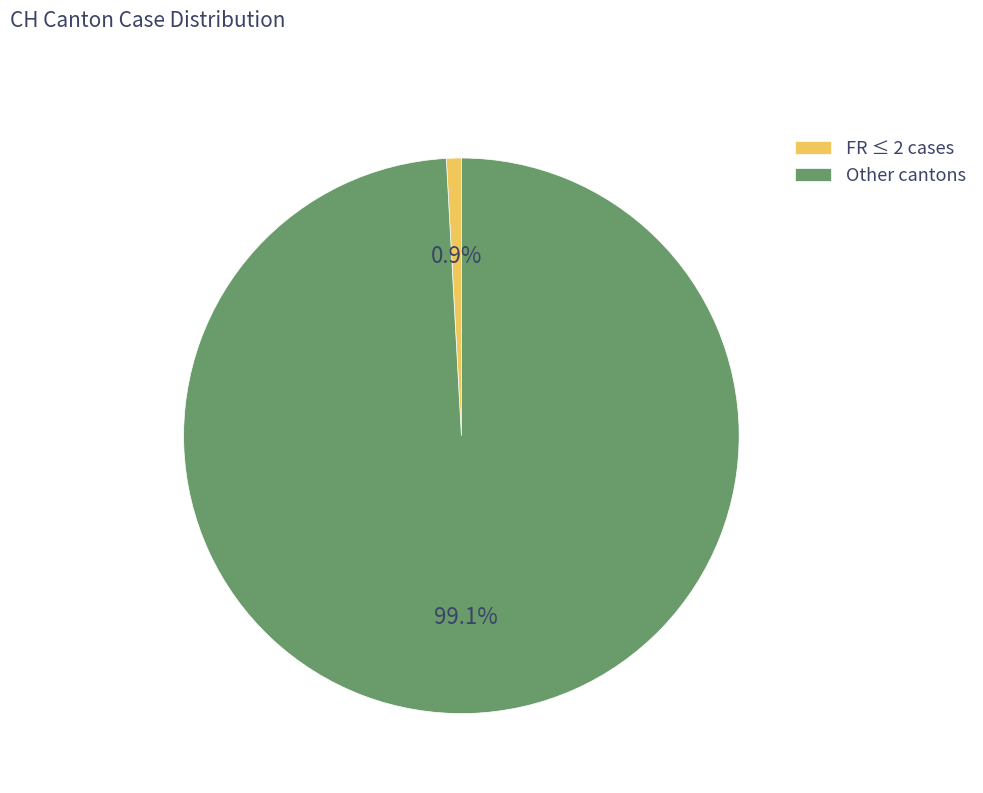

How many slices are in this pie chart?

2